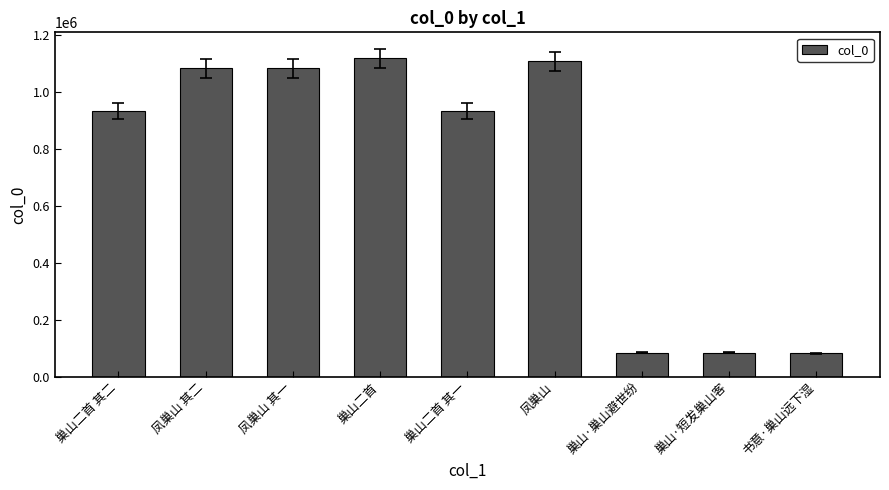

Count the number of data series in this chart.

1